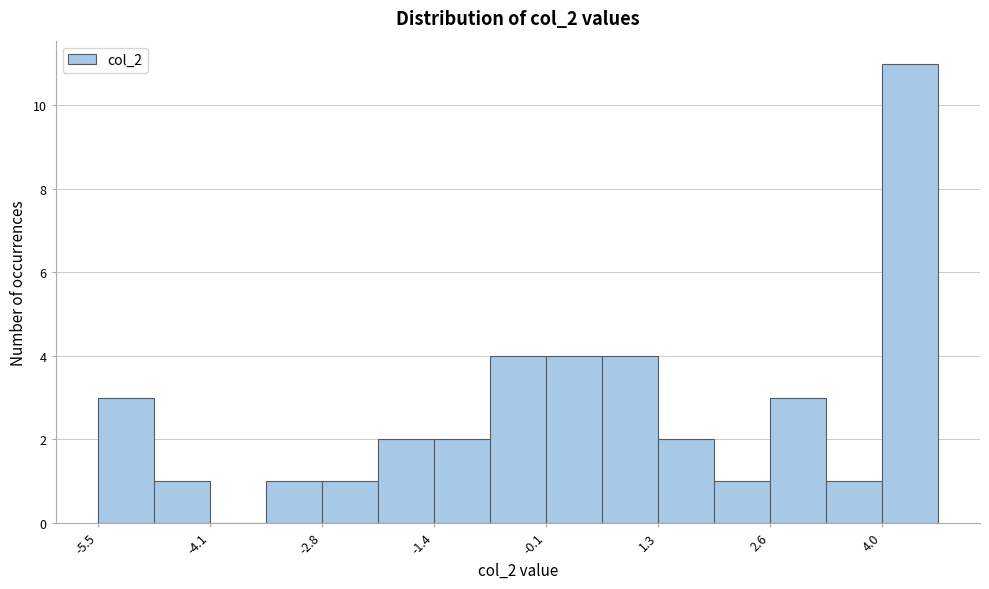

Around what value on the x-axis is the tallest bar? Give the approximate position of its centre, as read against the axis.

4.4